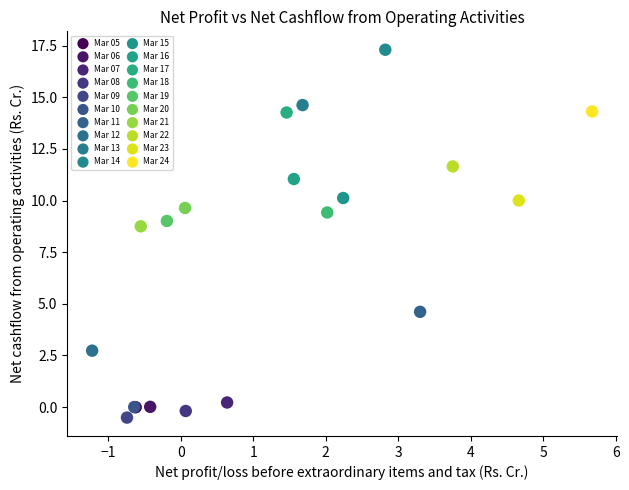

Which series reaches the maximum Y coordinate?

Mar 14